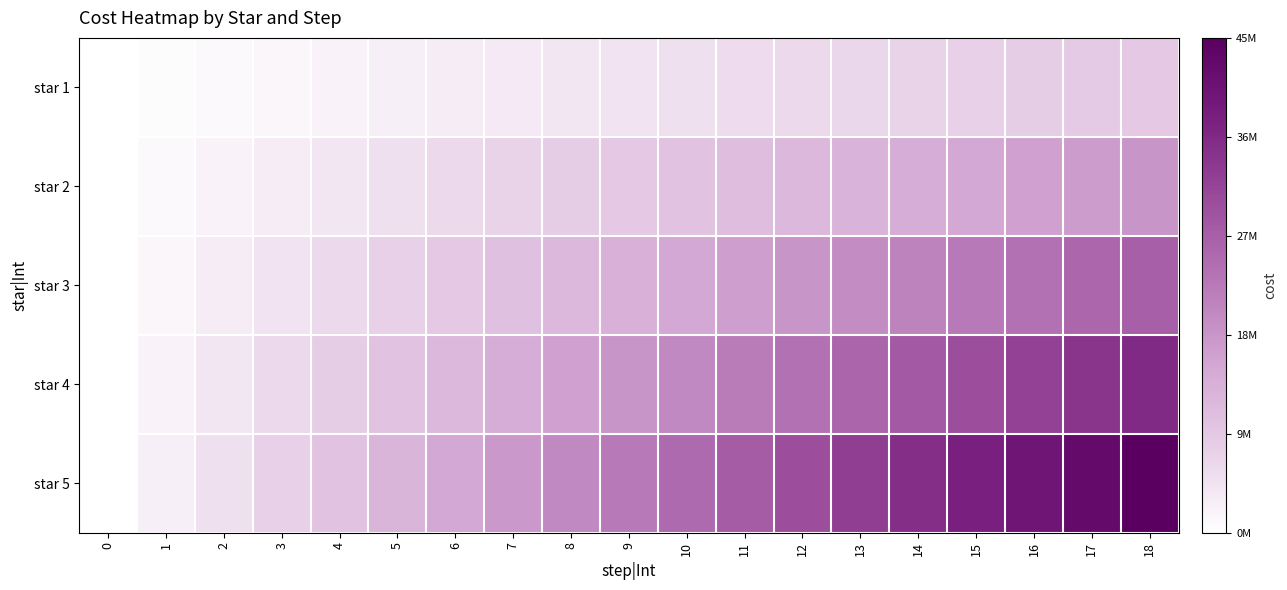

Reading left to right, what are all the values shown in this chart?

star 1: 0=0	1=500000	2=1000000	3=1500000	4=2000000	5=2500000	6=3000000	7=3500000	8=4000000	9=4500000	10=5000000	11=5500000	12=6000000	13=6500000	14=7000000	15=7500000	16=8000000	17=8500000	18=9000000
star 2: 0=0	1=1000000	2=2000000	3=3000000	4=4000000	5=5000000	6=6000000	7=7000000	8=8000000	9=9000000	10=10000000	11=11000000	12=12000000	13=13000000	14=14000000	15=15000000	16=16000000	17=17000000	18=18000000
star 3: 0=0	1=1500000	2=3000000	3=4500000	4=6000000	5=7500000	6=9000000	7=10500000	8=12000000	9=13500000	10=15000000	11=16500000	12=18000000	13=19500000	14=21000000	15=22500000	16=24000000	17=25500000	18=27000000
star 4: 0=0	1=2000000	2=4000000	3=6000000	4=8000000	5=10000000	6=12000000	7=14000000	8=16000000	9=18000000	10=20000000	11=22000000	12=24000000	13=26000000	14=28000000	15=30000000	16=32000000	17=34000000	18=36000000
star 5: 0=0	1=2500000	2=5000000	3=7500000	4=10000000	5=12500000	6=15000000	7=17500000	8=20000000	9=22500000	10=25000000	11=27500000	12=30000000	13=32500000	14=35000000	15=37500000	16=40000000	17=42500000	18=45000000